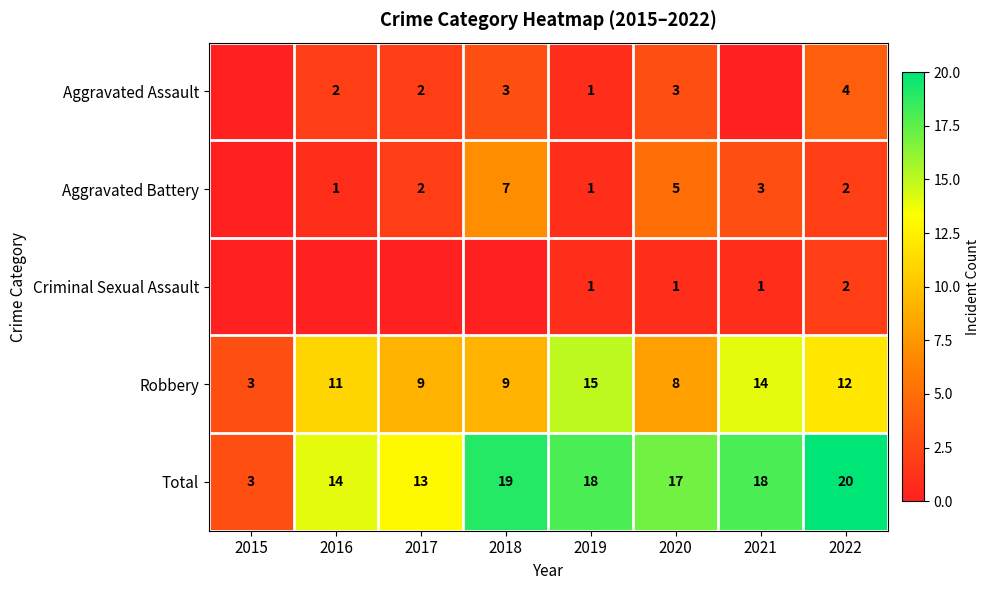

Count the Criminal Sexual Assault values in the range 0 to 1.

7